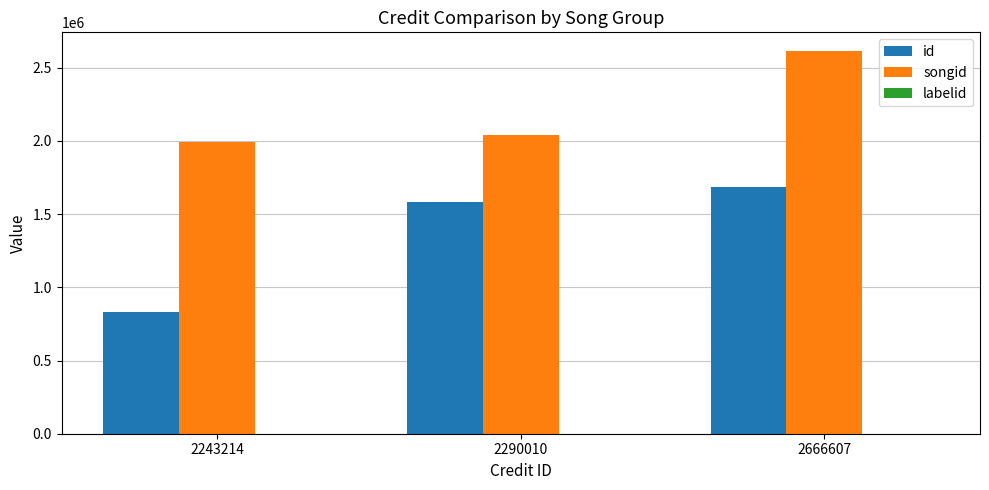

Is it true that id equals 829965 at 2243214?

True